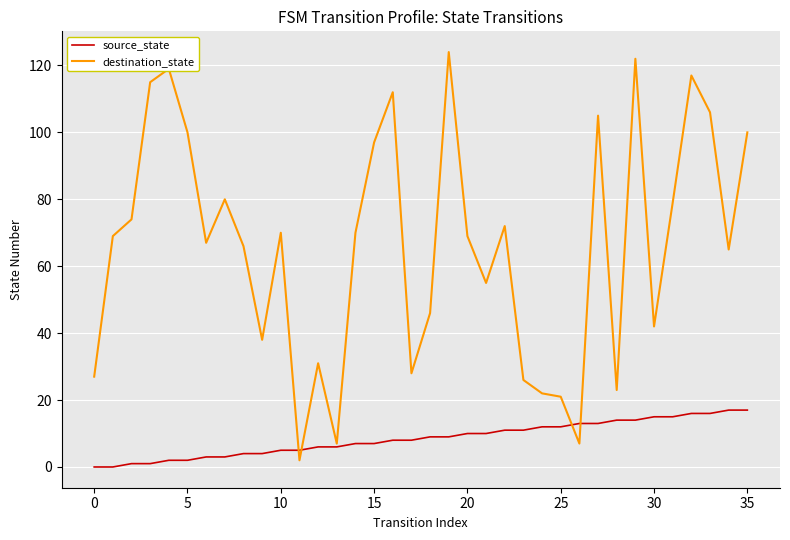

What is the maximum value shown in the chart?

124